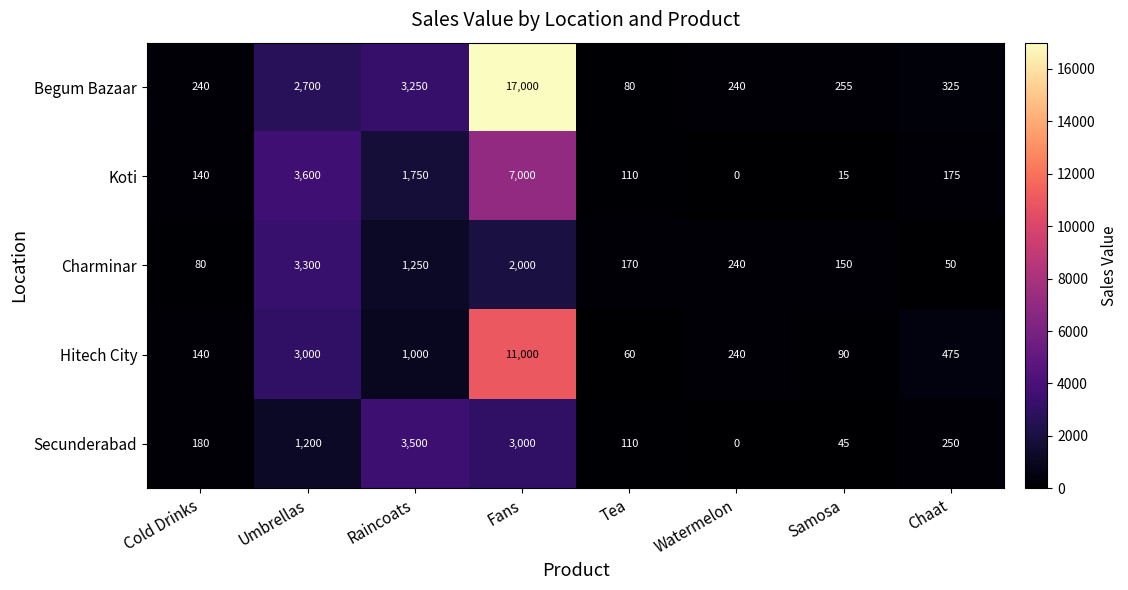

Is it true that Koti equals 175 at Chaat?

True